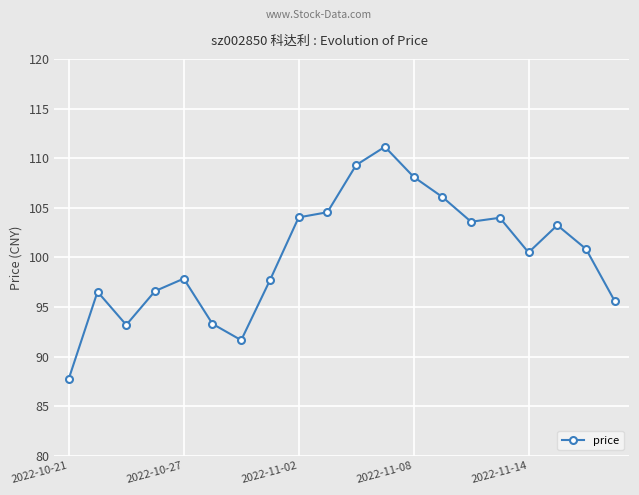

How many points are lower than both their immediate neighbors (excluding endpoints)?

4